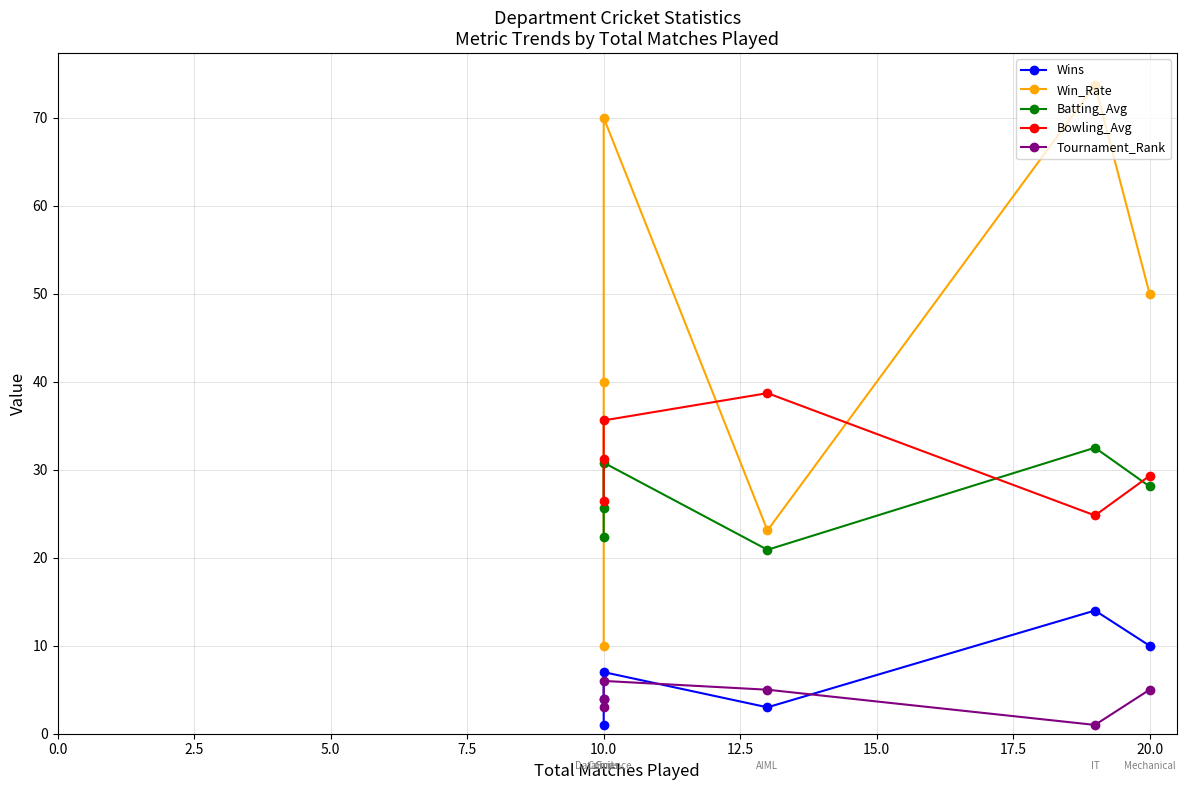

What is the sum of all Wins values?

39.0